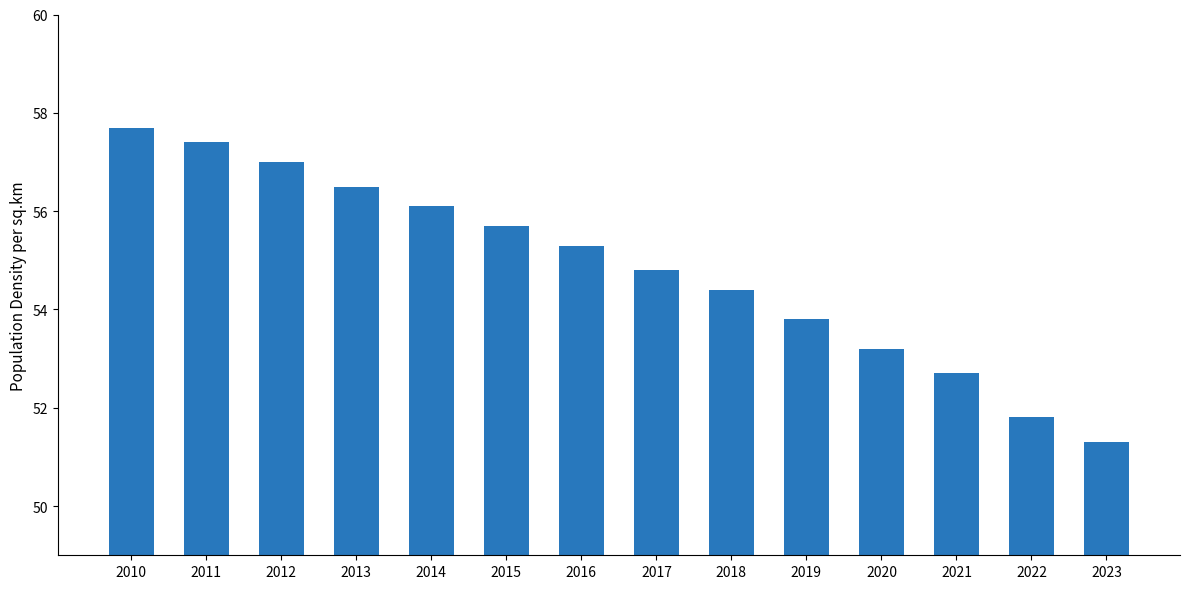

How many bars are there in total?

14